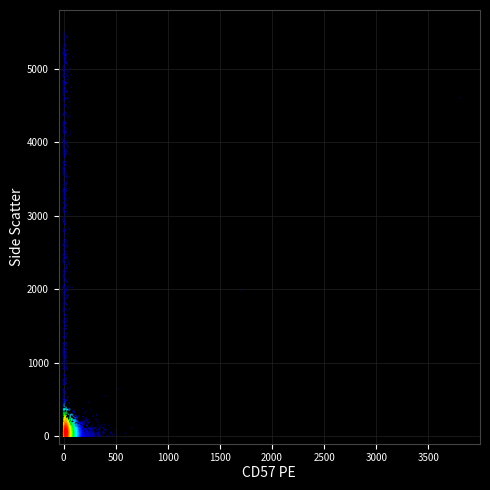

What is the range of Y values (max minus min)?

5498.2